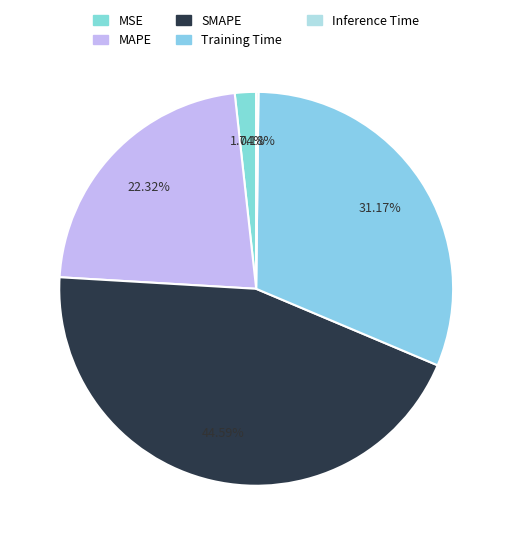

How many segments does this pie chart have?

5